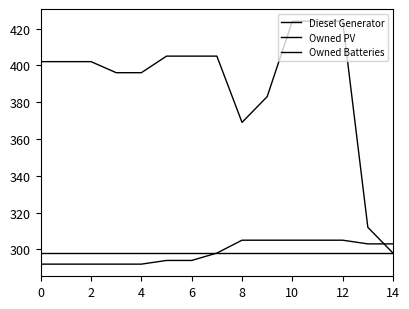

Reading left to right, what are all the values shown in this chart?

Diesel Generator: 402.0	402.0	402.0	396.0	396.0	405.0	405.0	405.0	369.0	383.0	424.0	424.0	424.0	312.0	298.0
Owned PV: 298.0	298.0	298.0	298.0	298.0	298.0	298.0	298.0	298.0	298.0	298.0	298.0	298.0	298.0	298.0
Owned Batteries: 292.0	292.0	292.0	292.0	292.0	294.0	294.0	298.0	305.0	305.0	305.0	305.0	305.0	303.0	303.0